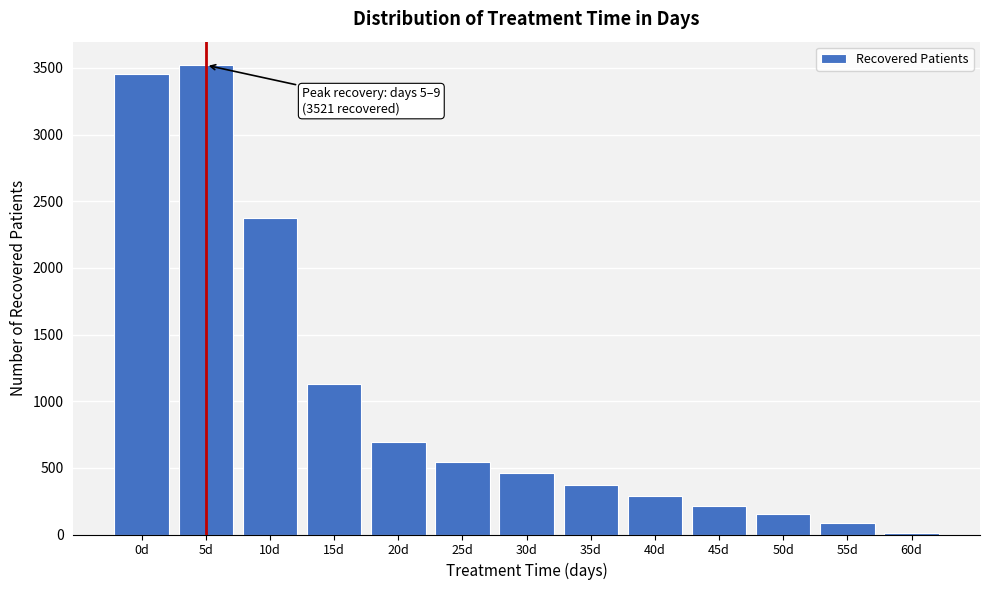

Reading right to left, list all the values displayed in this chart.

60d=10	55d=87	50d=151	45d=213	40d=288	35d=374	30d=458	25d=544	20d=695	15d=1132	10d=2377	5d=3521	0d=3454